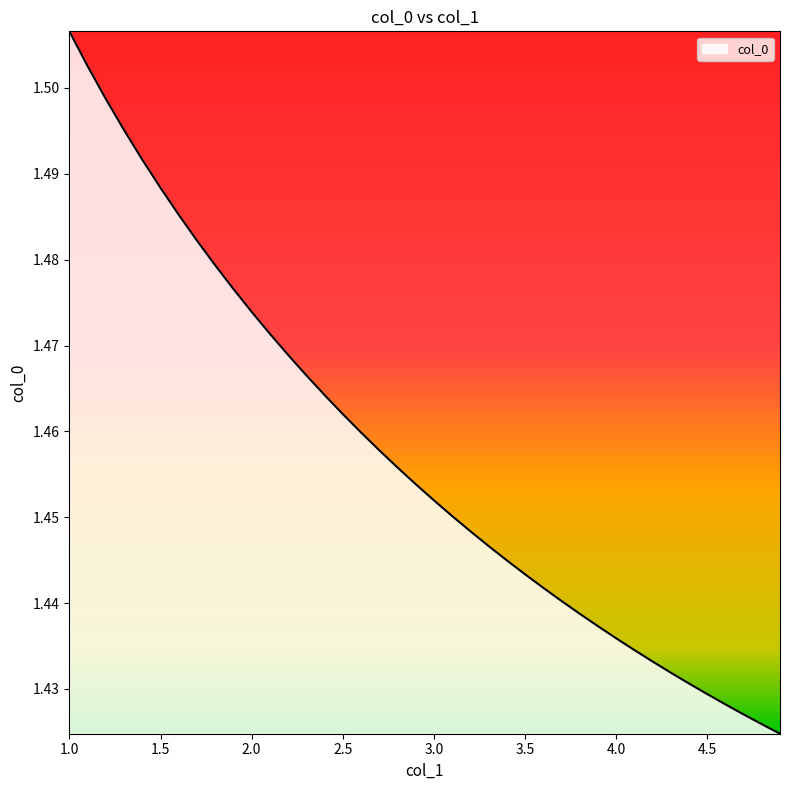

Count the values in the range 1 to 2.

40